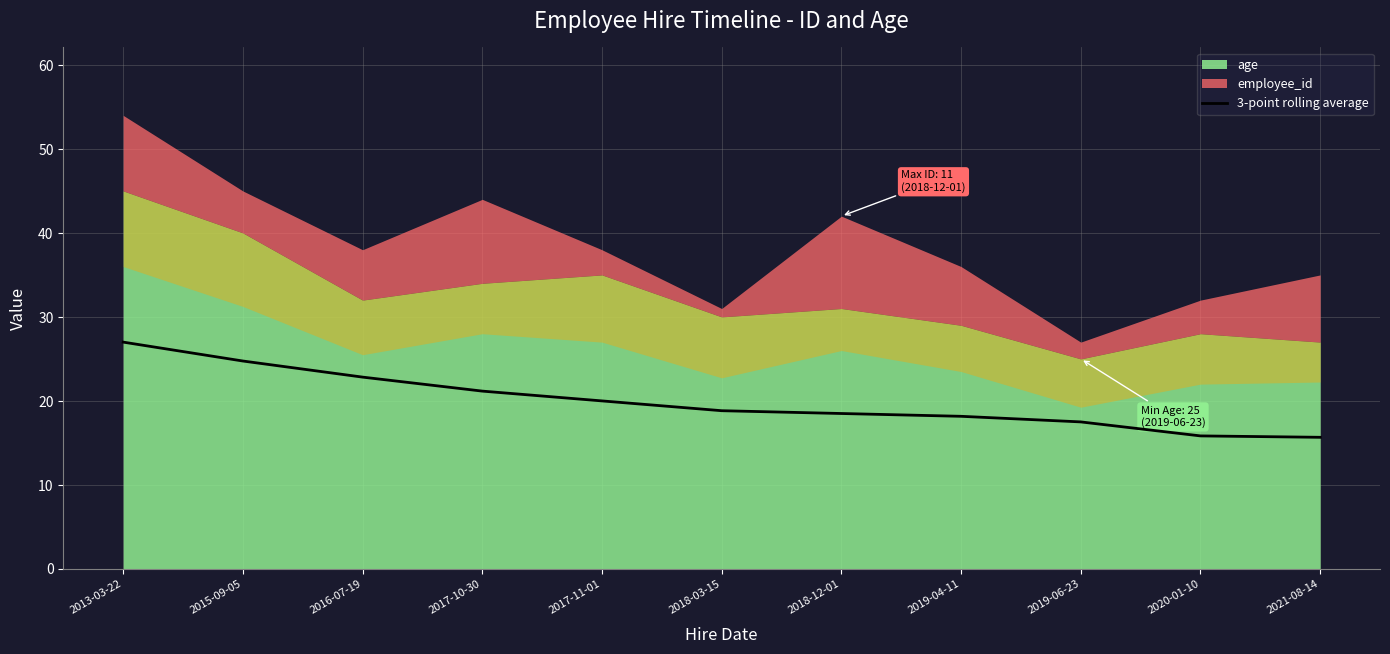

What is the smallest value displayed?

15.7